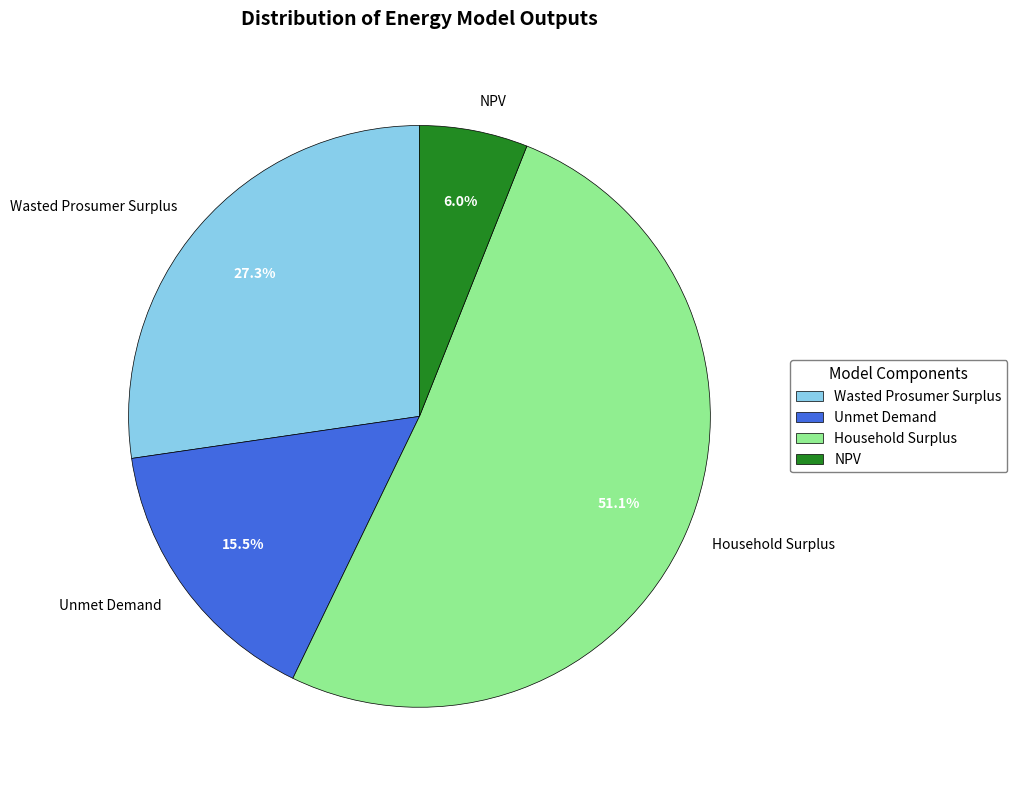

How many slices are in this pie chart?

4